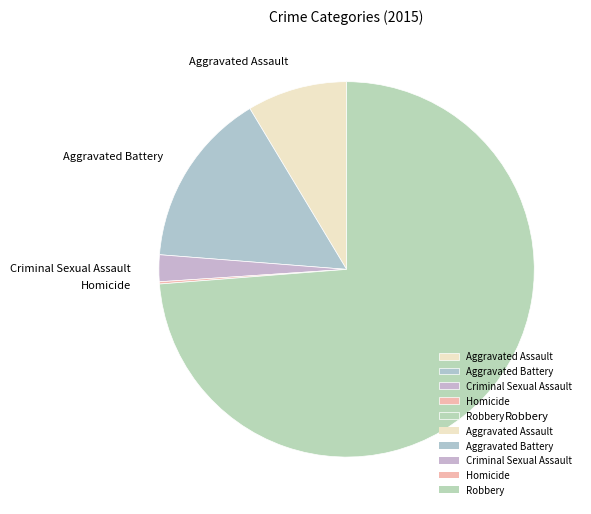

Which category accounts for the majority?

Robbery